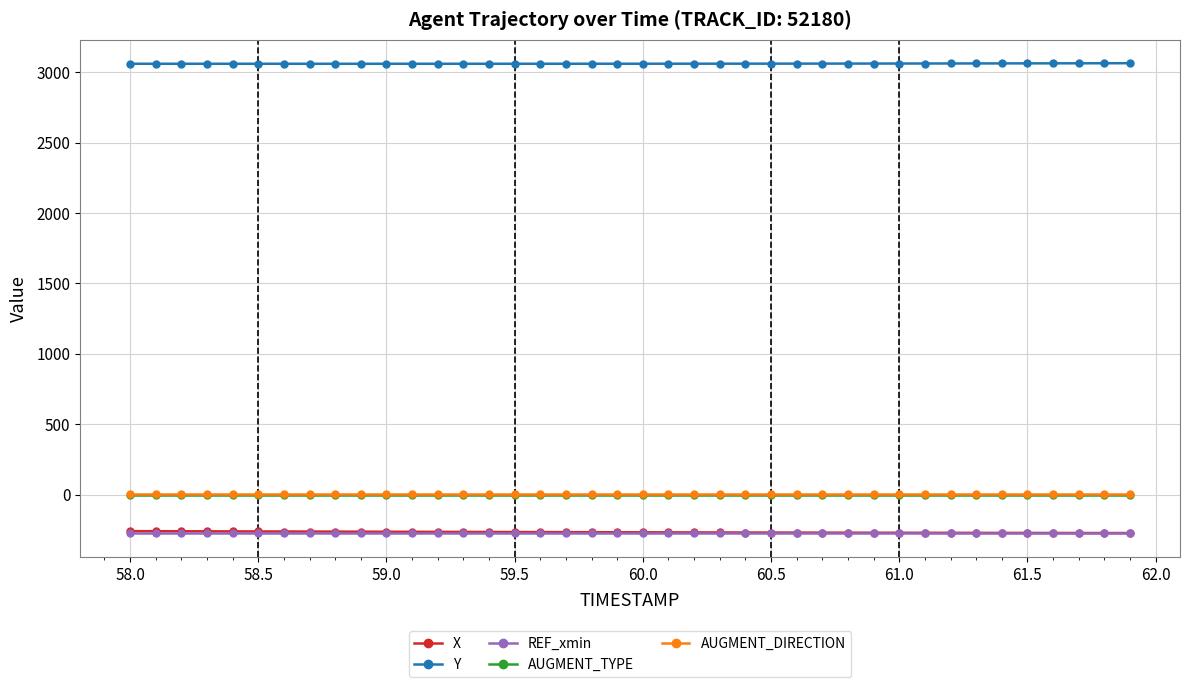

True or false: REF_xmin and AUGMENT_DIRECTION intersect in this chart.

False